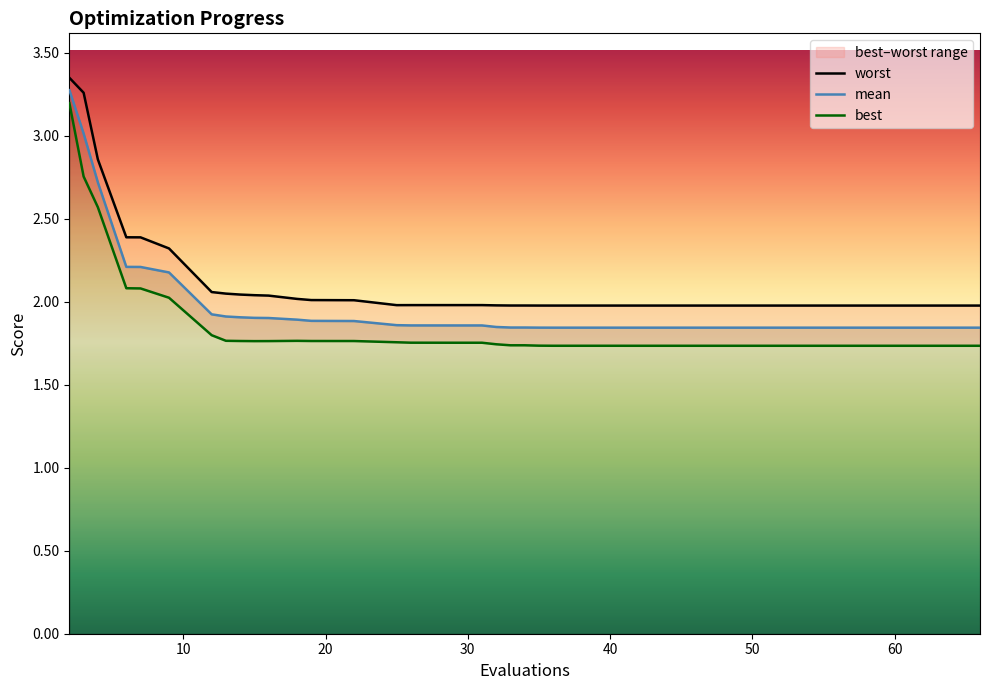

Count the number of categories in the chart.

40